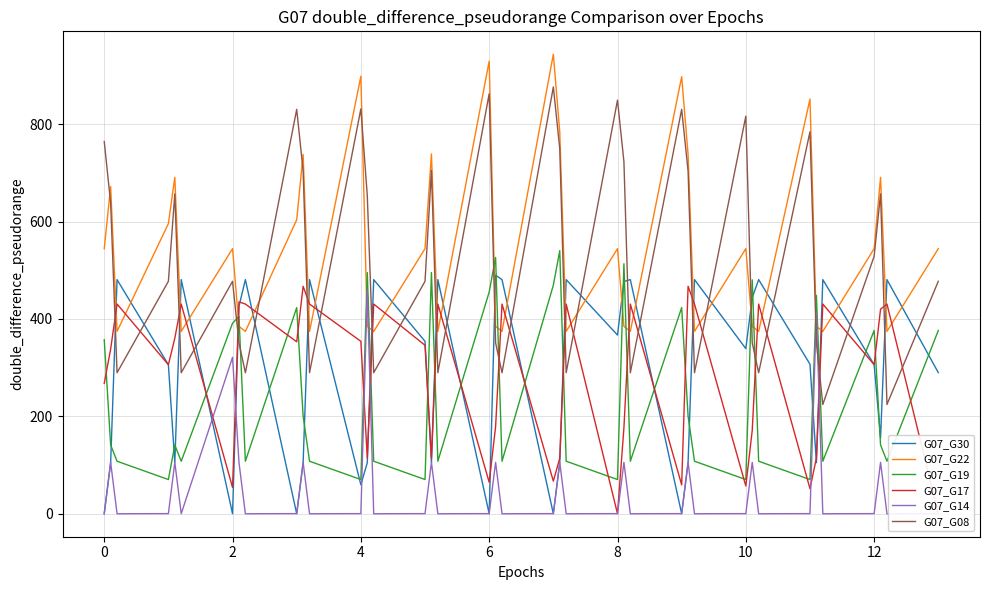

True or false: G07_G14 and G07_G22 intersect in this chart.

True